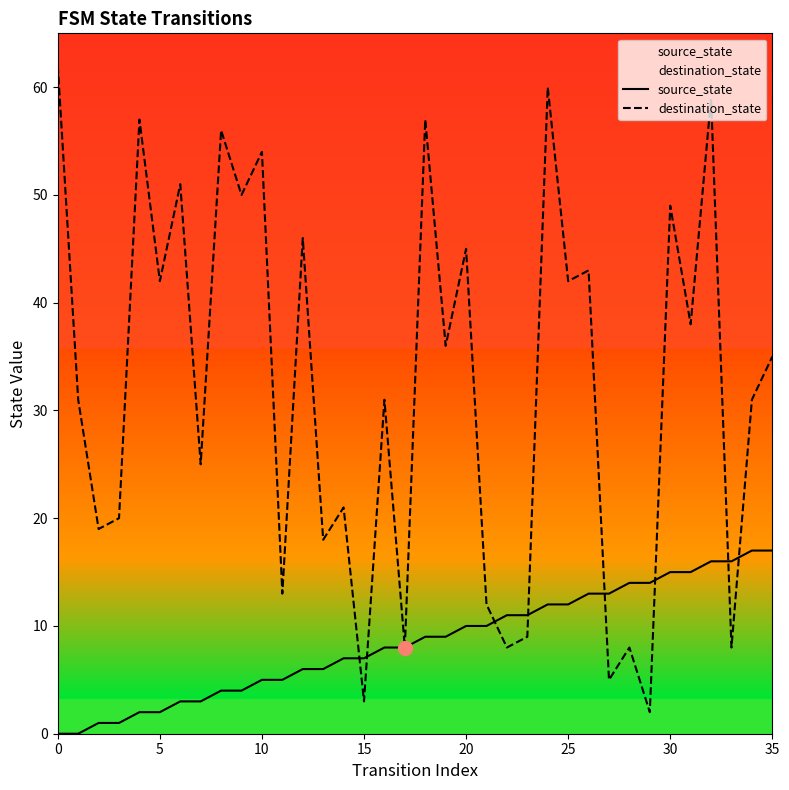

What is the sum of all source_state values?

306